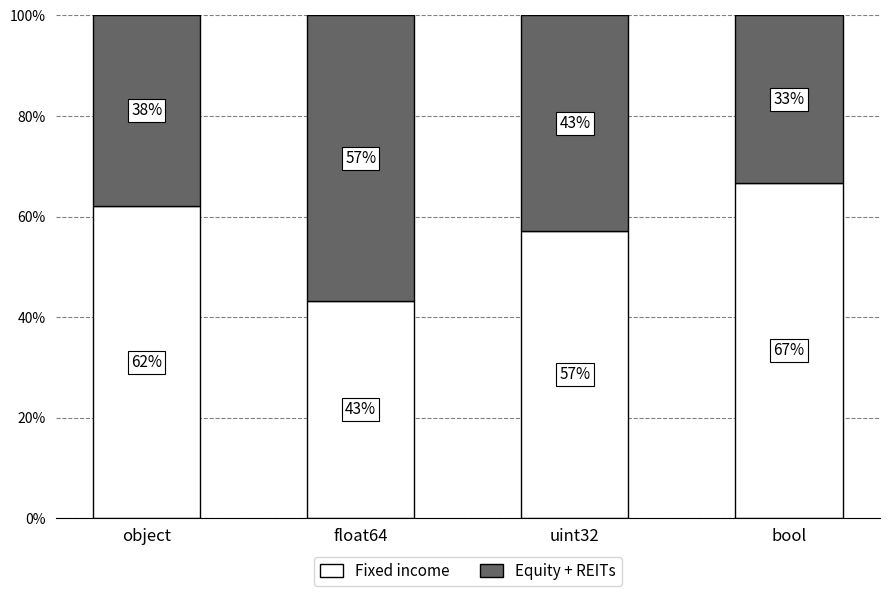

What is the total value across all series at float64?

100.0